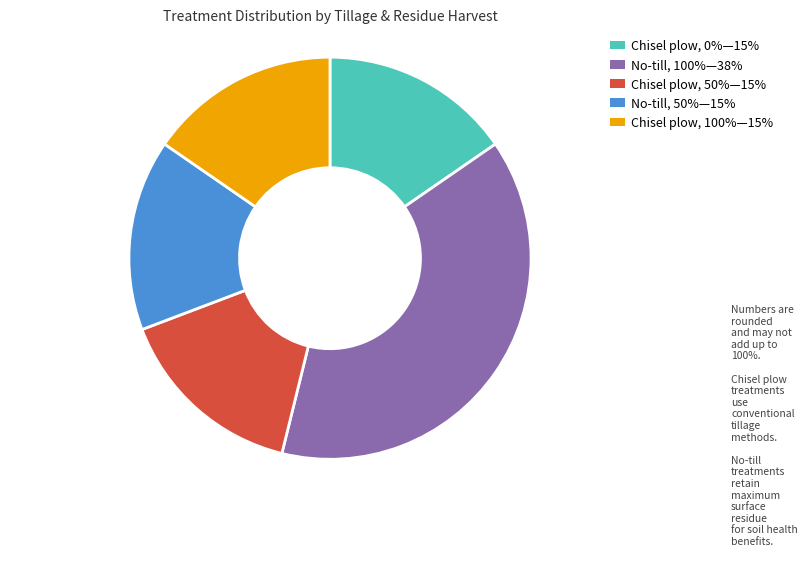

Is there a majority slice in this chart?

No